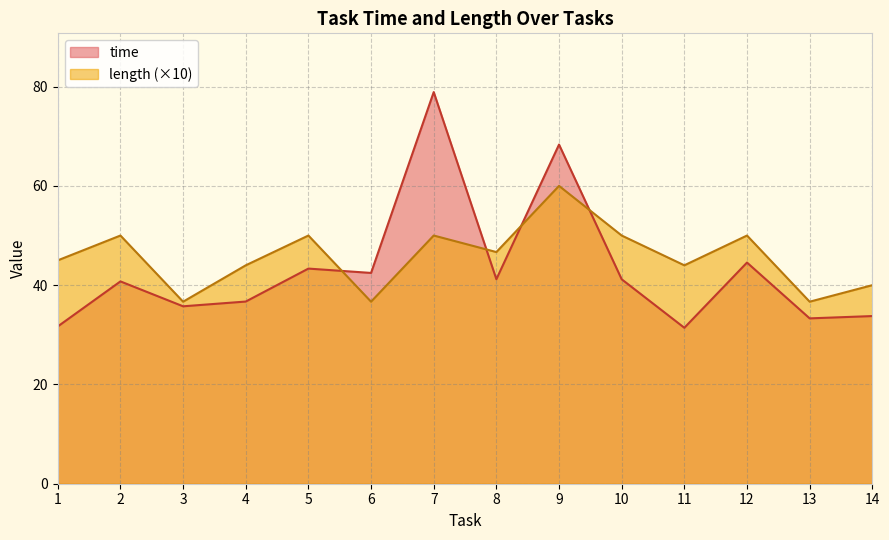

What are all the series names shown in the legend?

time, length (×10)